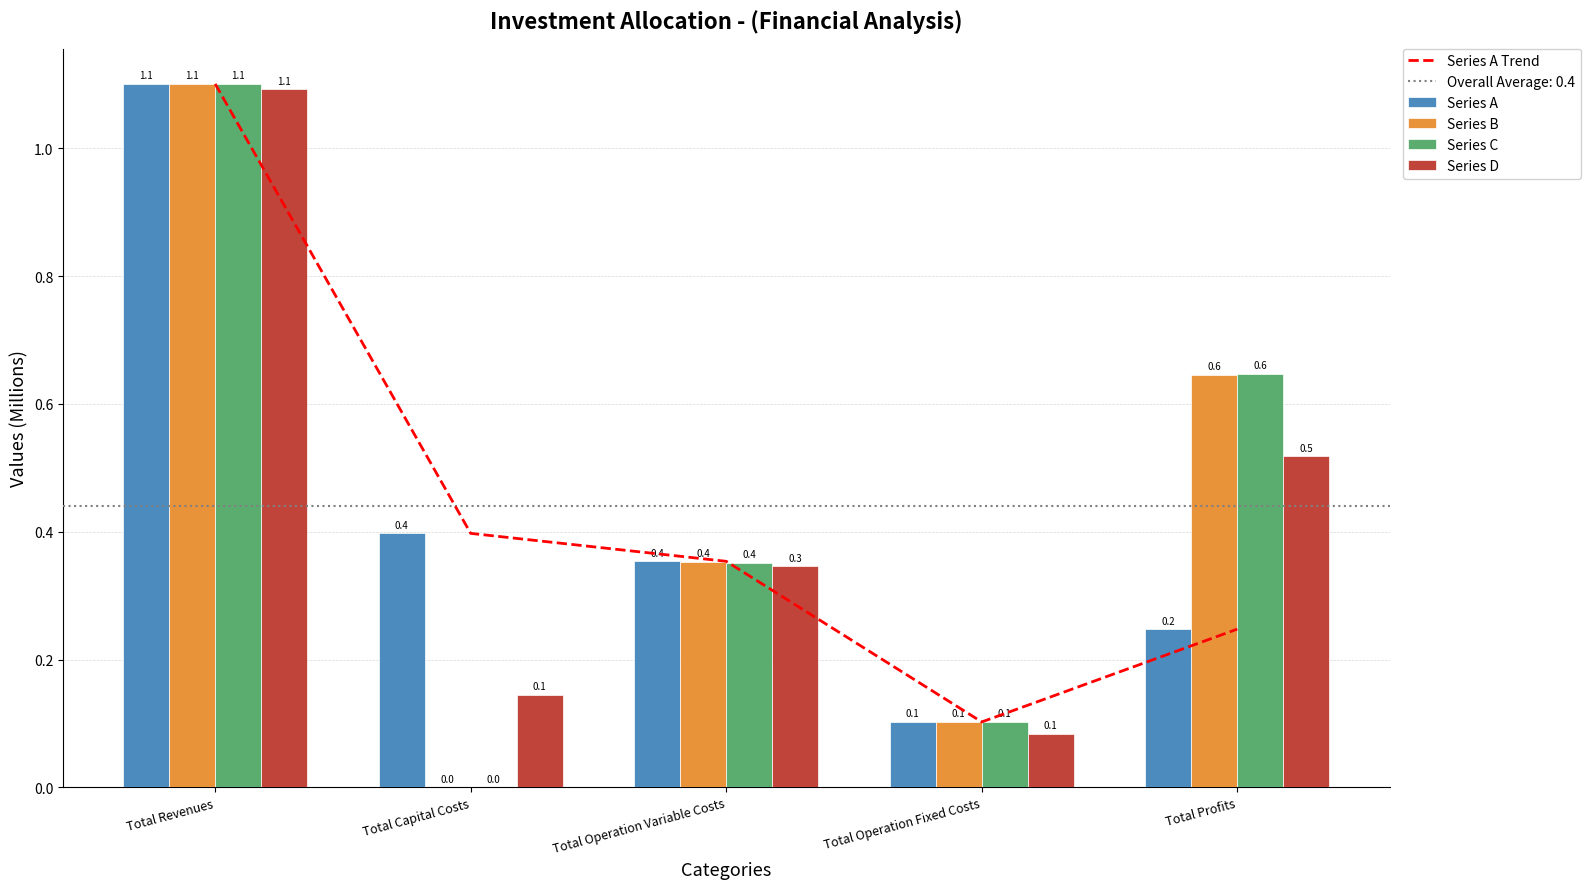

What is the total value across all series at Total Revenues?

5.5